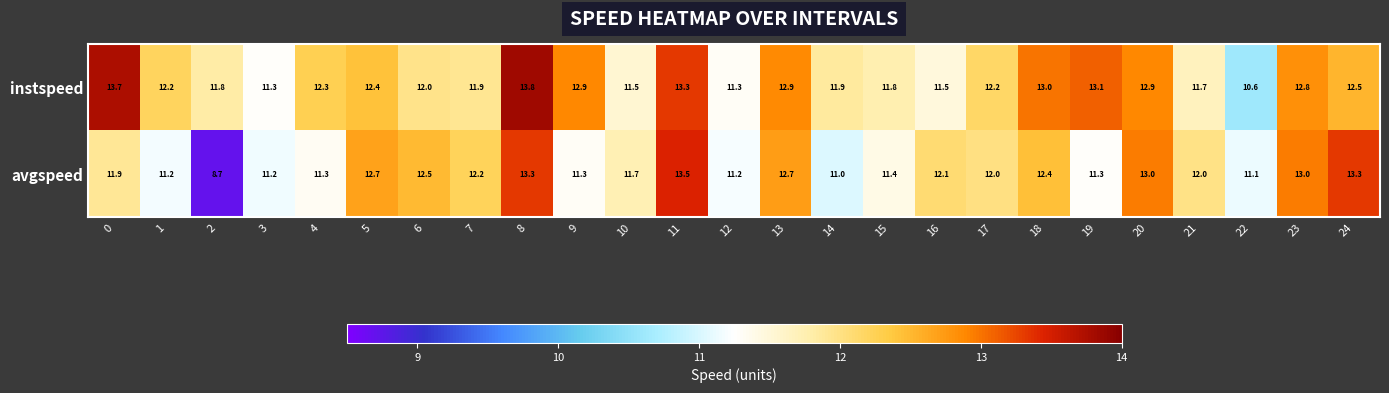

What is the difference between the highest and lowest values at 6?

0.5